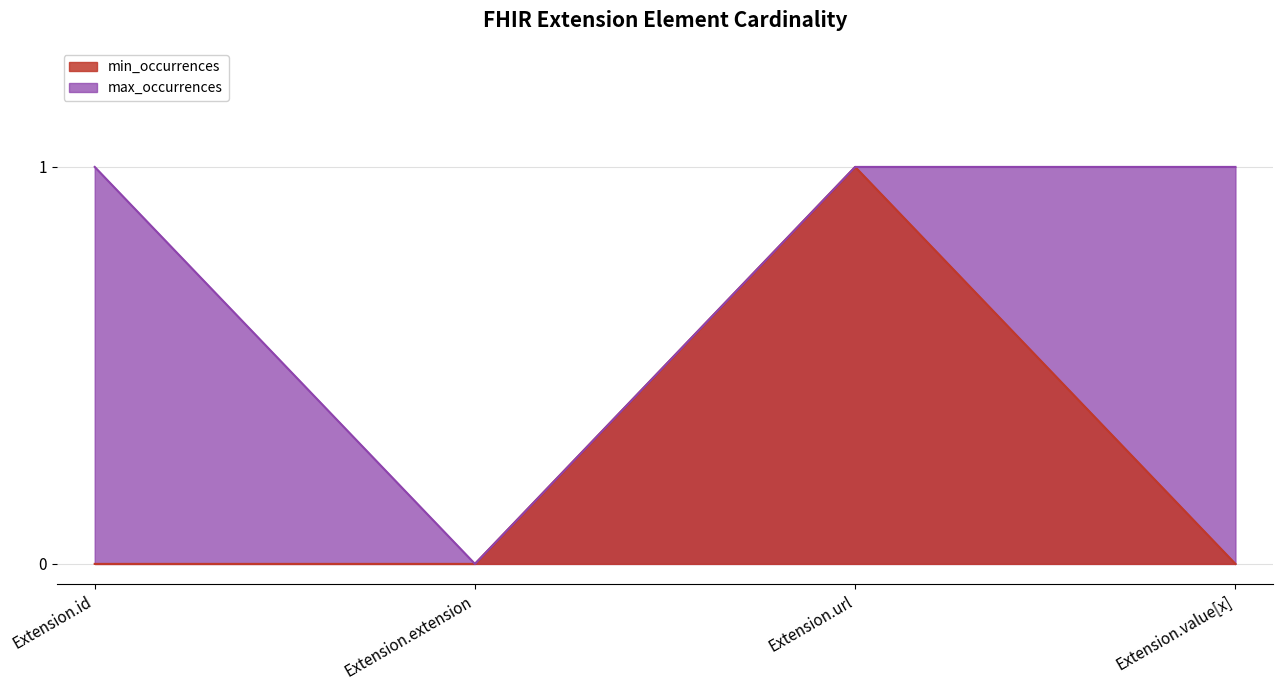

Reading left to right, list all the values displayed in this chart.

min_occurrences: Extension.id=0	Extension.extension=0	Extension.url=1	Extension.value[x]=0
max_occurrences: Extension.id=1	Extension.extension=0	Extension.url=1	Extension.value[x]=1